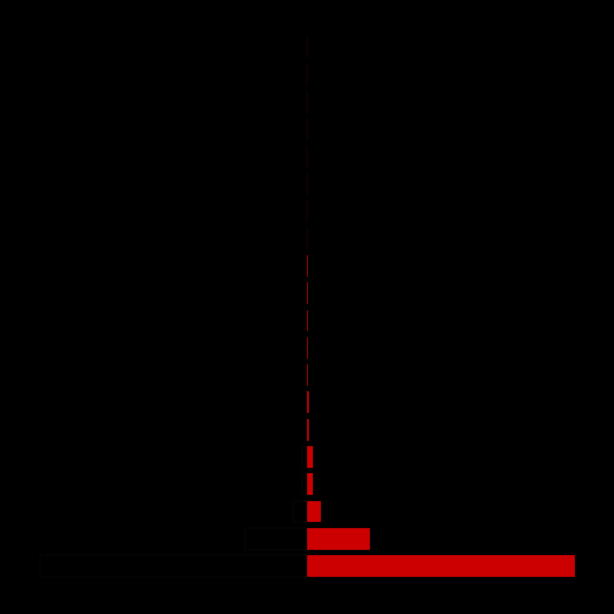

How many groups of bars are there?

20